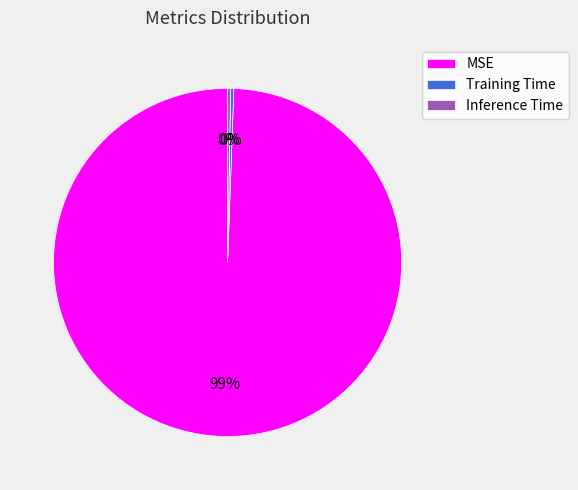

How many slices are in this pie chart?

3